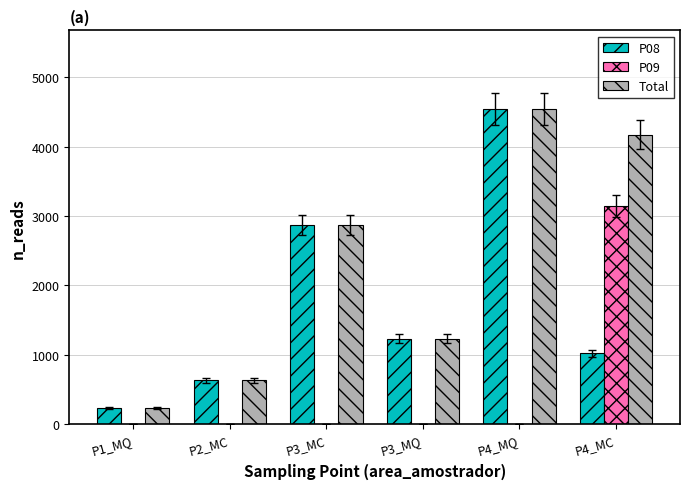

How many values in the P09 series exceed 0?

1